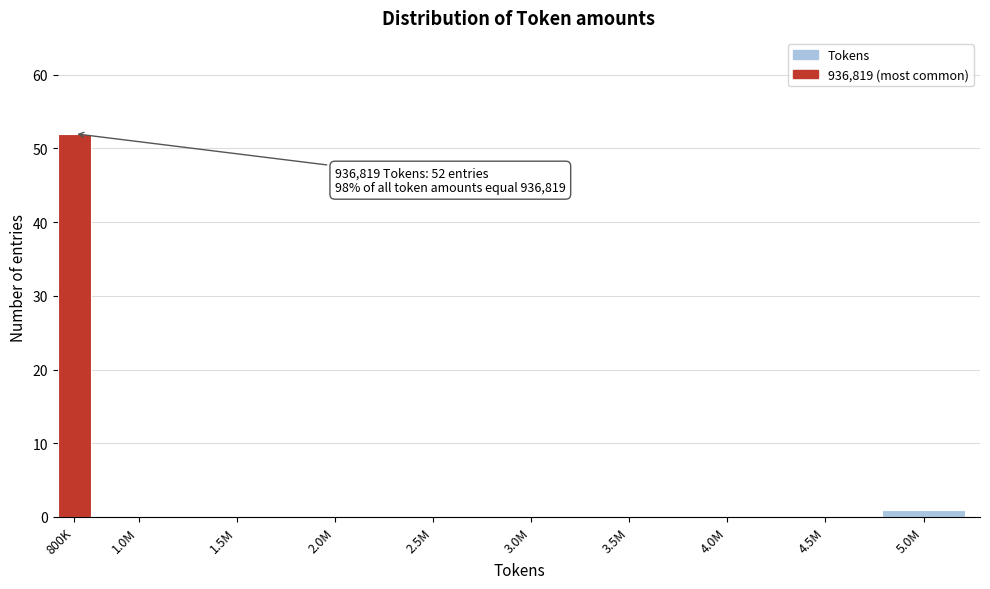

Reading left to right, what are all the values shown in this chart?

800K=52	1.0M=0	1.5M=0	2.0M=0	2.5M=0	3.0M=0	3.5M=0	4.0M=0	4.5M=0	5.0M=1